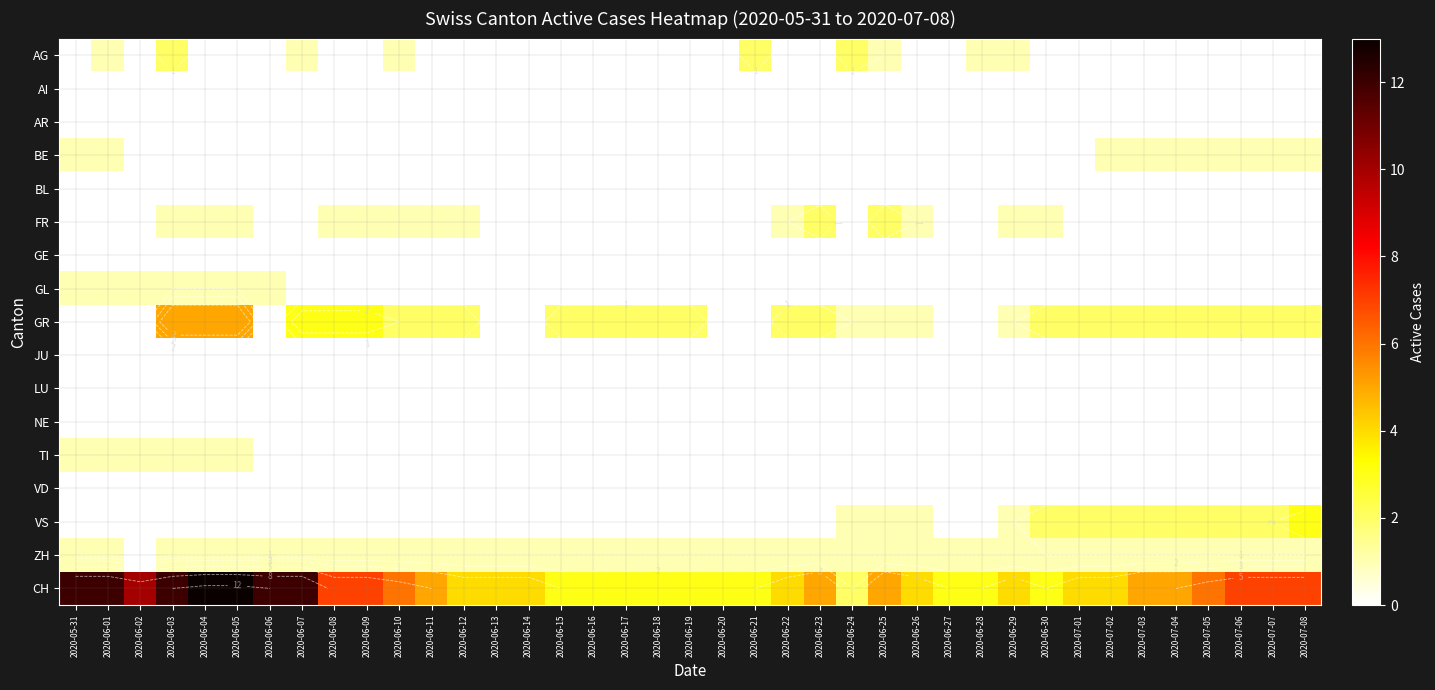

Rank the series by their maximum value, from highest to lowest.

CH, GR, VS, AG, FR, BE, GL, TI, ZH, AI, AR, BL, GE, JU, LU, NE, VD